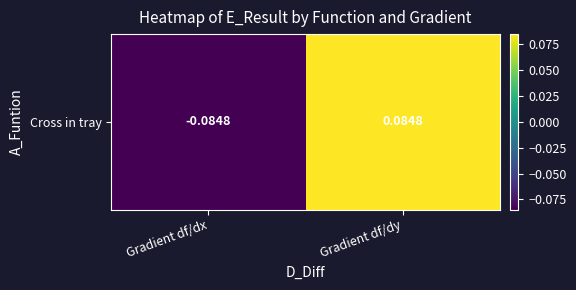

Which label corresponds to the smallest value in the chart?

Gradient df/dx